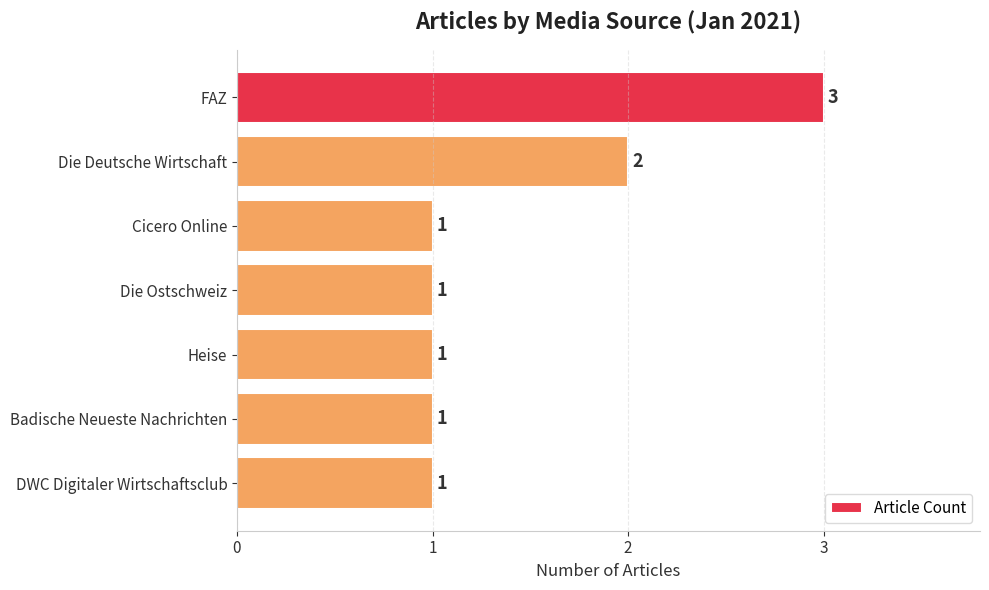

What is the label of the 1st bar from the bottom?

DWC Digitaler Wirtschaftsclub